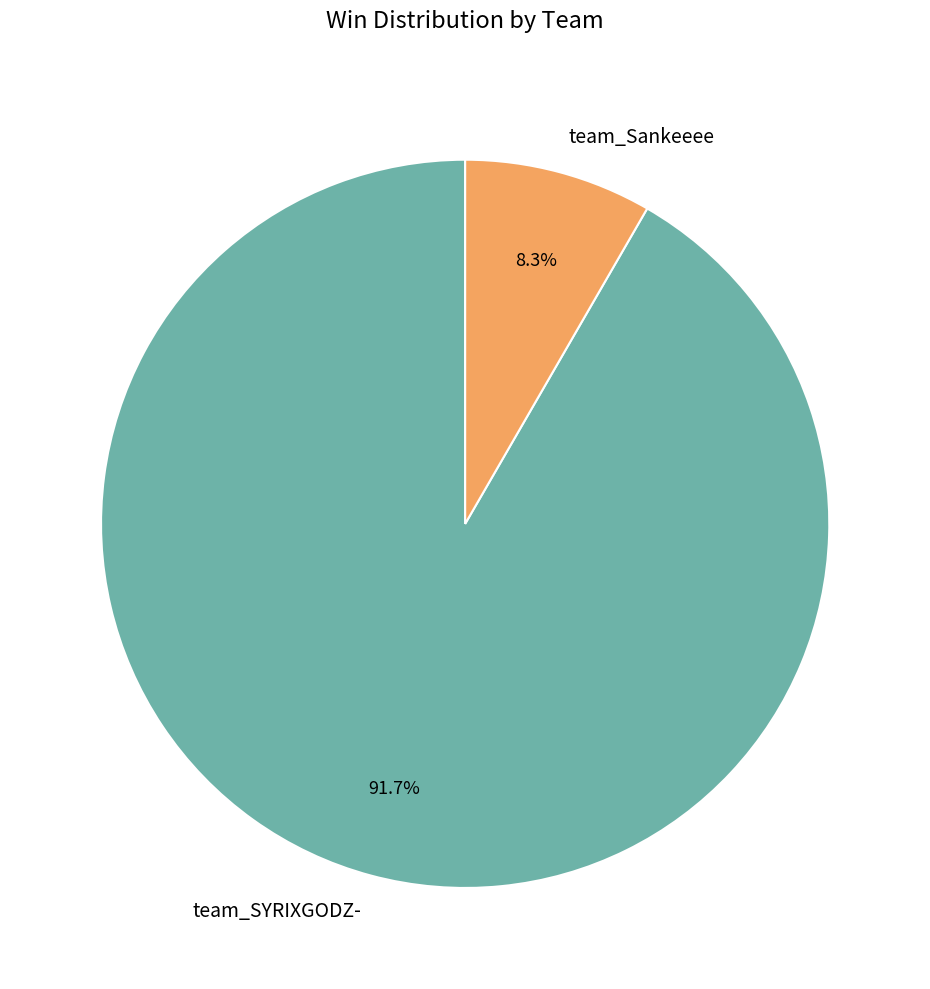

What is the largest slice in the pie chart?

team_SYRIXGODZ-